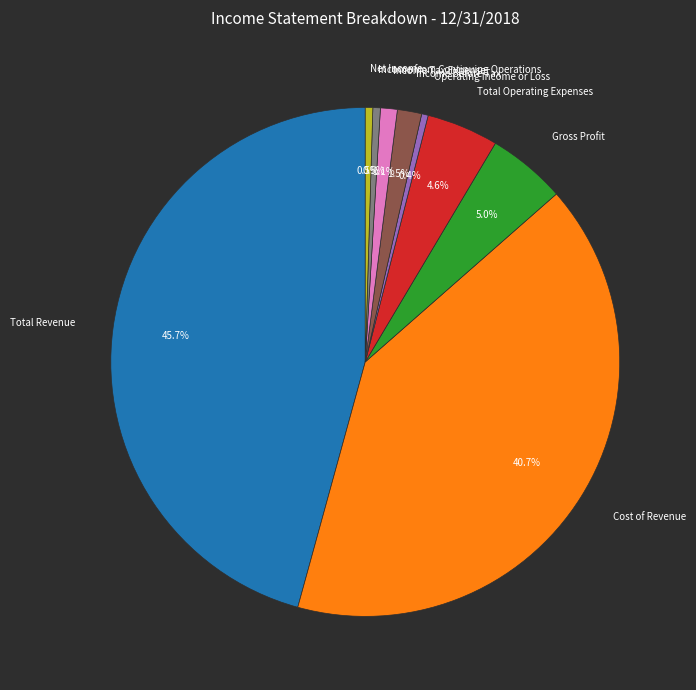

Does Gross Profit represent more than half of the total?

No